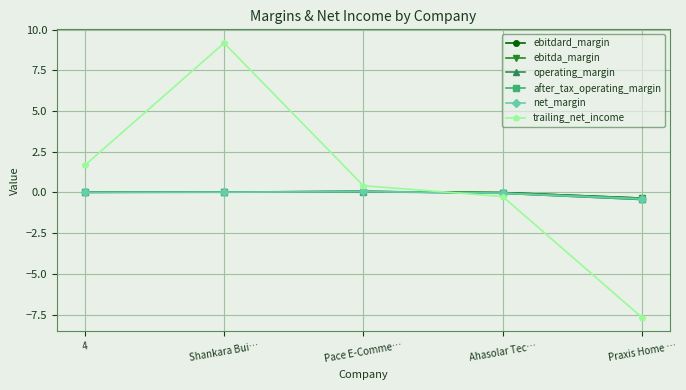

Rank the categories by trailing_net_income value from lowest to highest.

Praxis Home …, Ahasolar Tec…, Pace E-Comme…, 4, Shankara Bui…